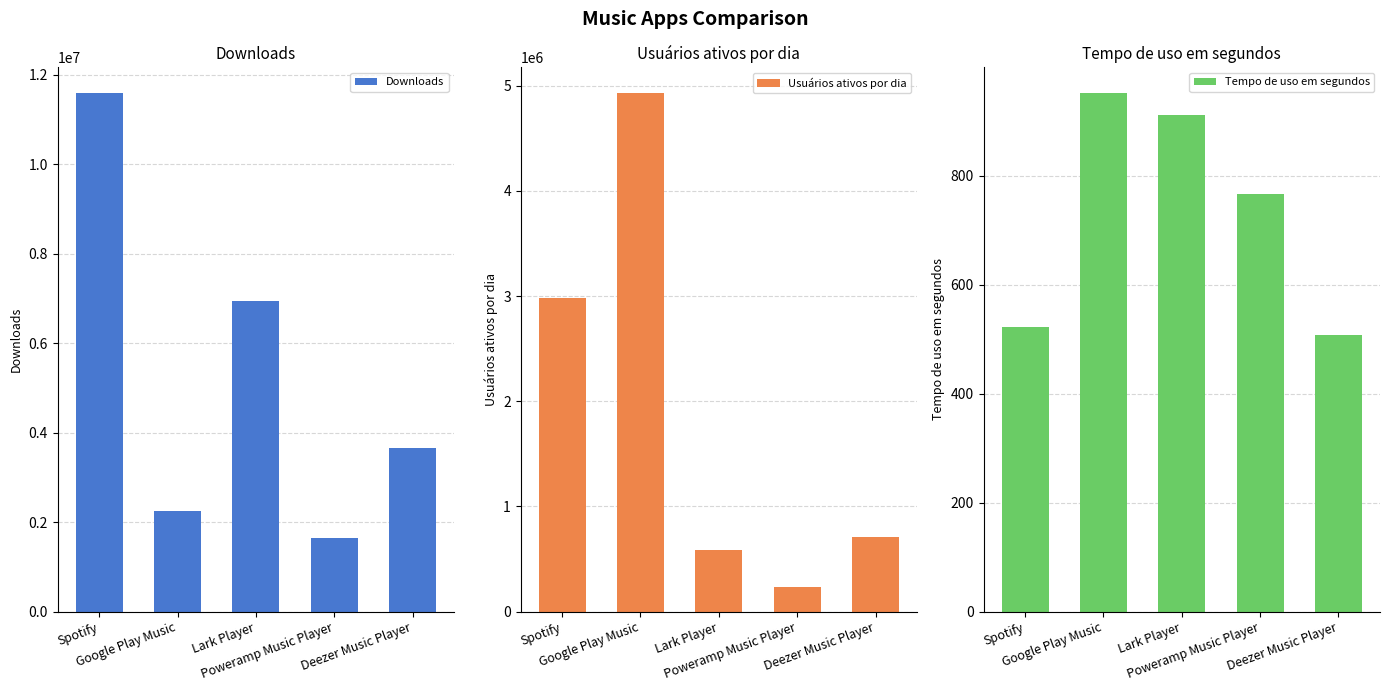

At which category is the sum across all series the highest?

Spotify